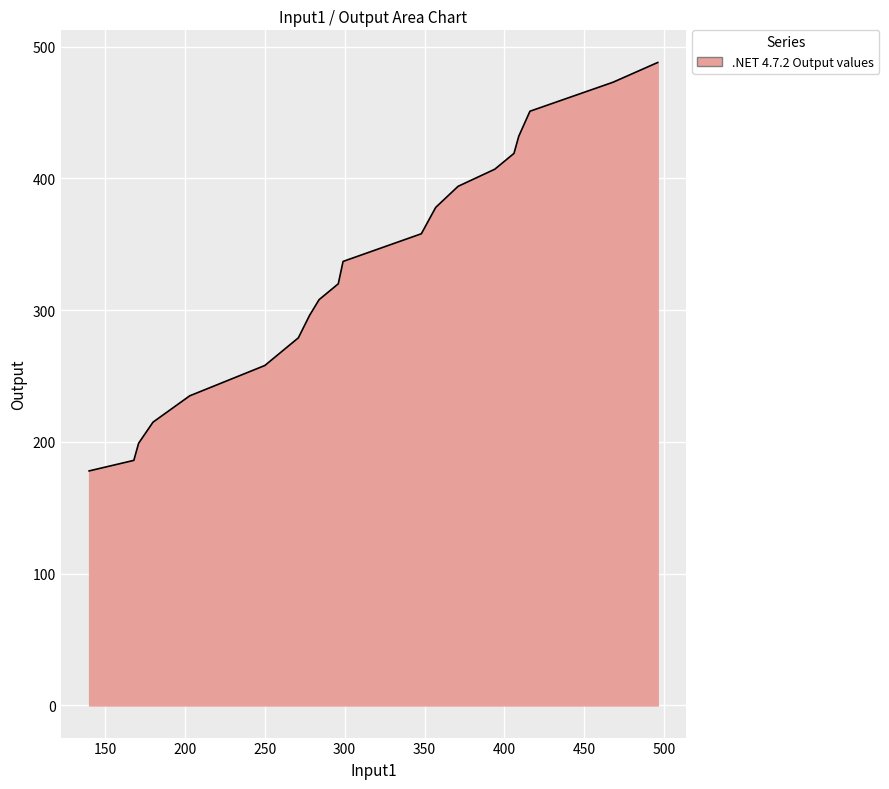

What is the difference between the maximum and minimum values?

310